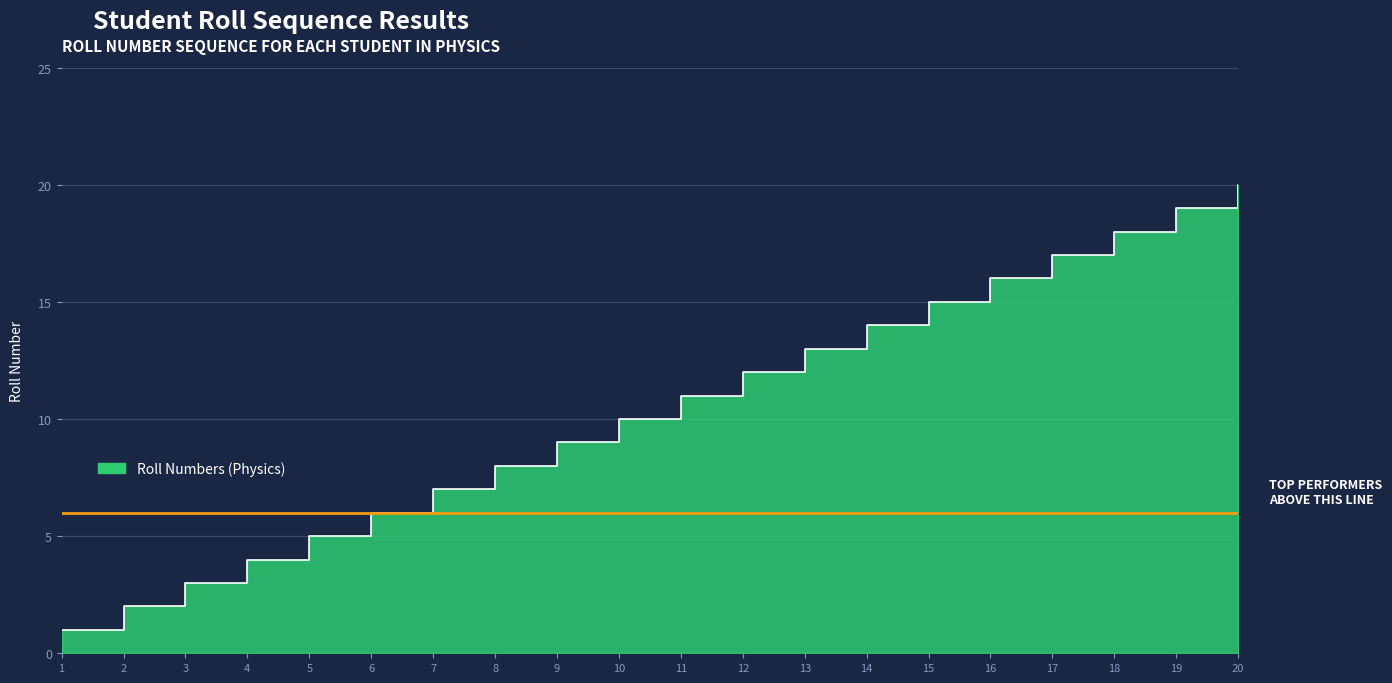

Reading right to left, extract all data points from this chart.

20	19	18	17	16	15	14	13	12	11	10	9	8	7	6	5	4	3	2	1